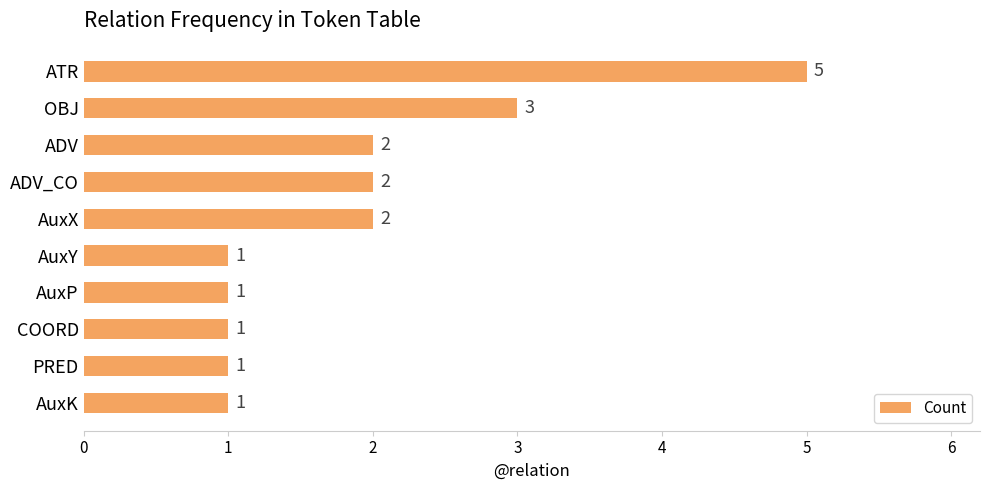

Reading top to bottom, list all the values displayed in this chart.

5	3	2	2	2	1	1	1	1	1